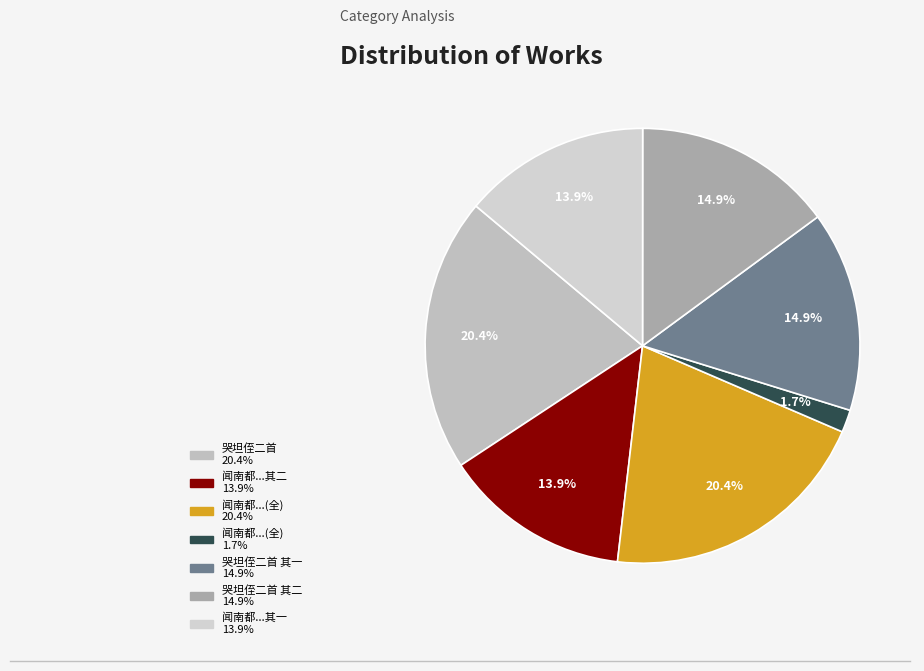

How many segments does this pie chart have?

7